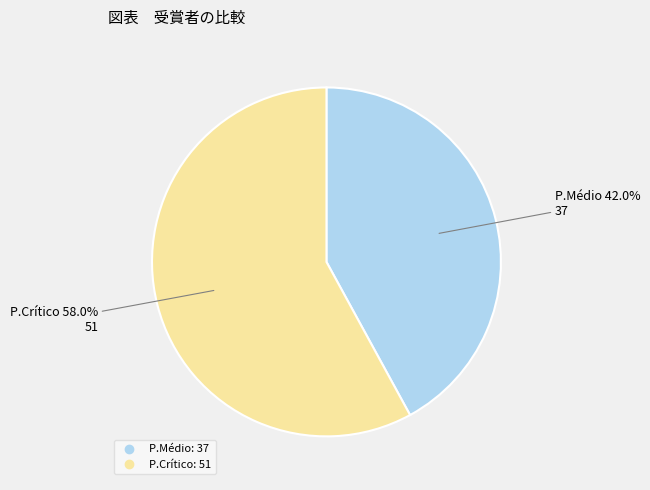

Does any single category account for the majority?

Yes